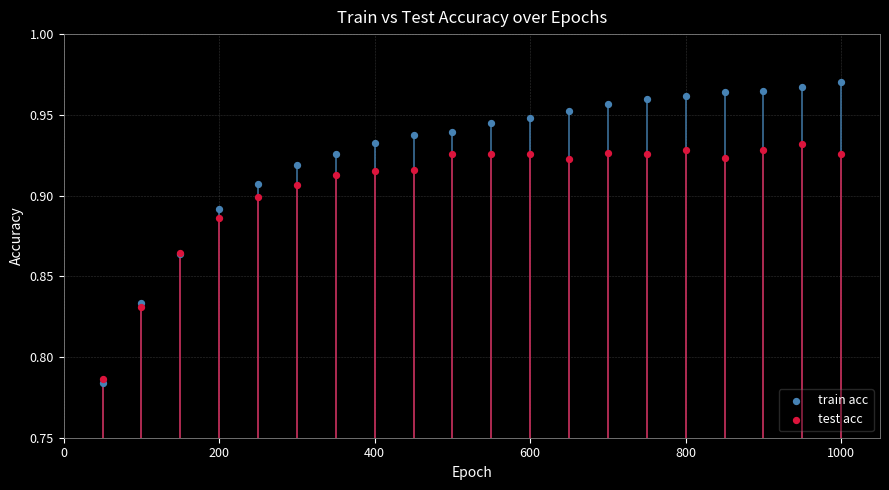

Which series has the widest spread of Y values?

train acc